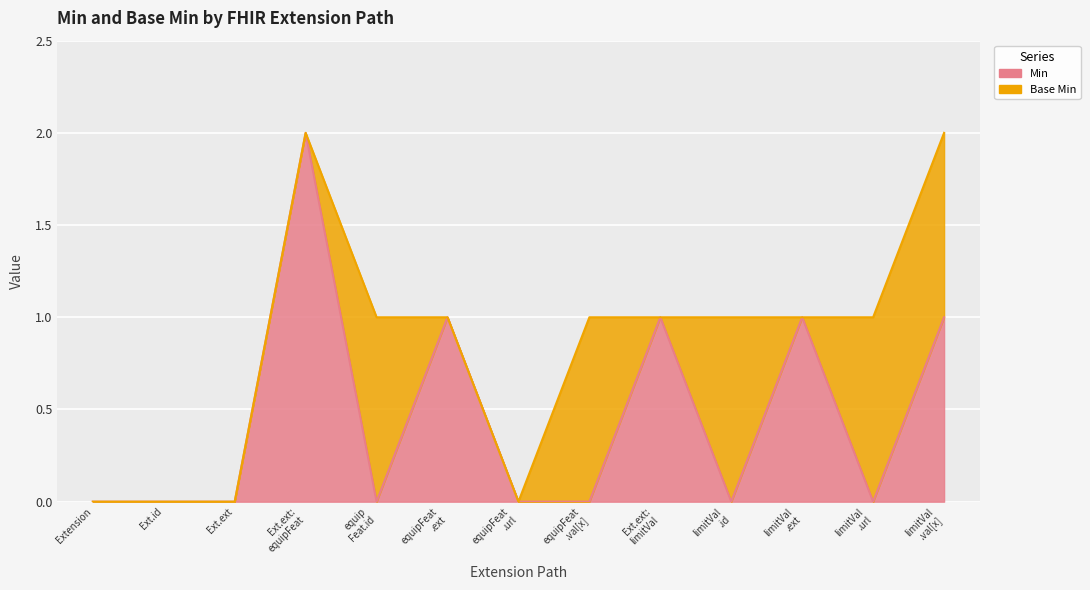

Between Ext.ext: limitVal and equip Feat.id, which is larger?

Ext.ext: limitVal